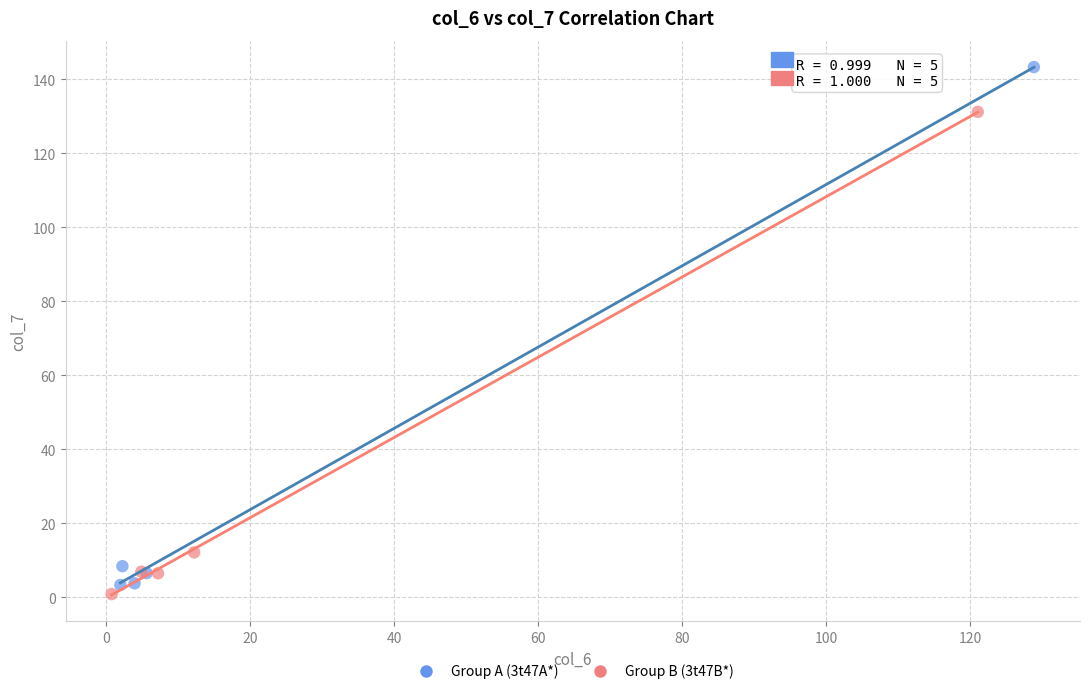

Which series reaches the minimum Y coordinate?

Group B (3t47B*)